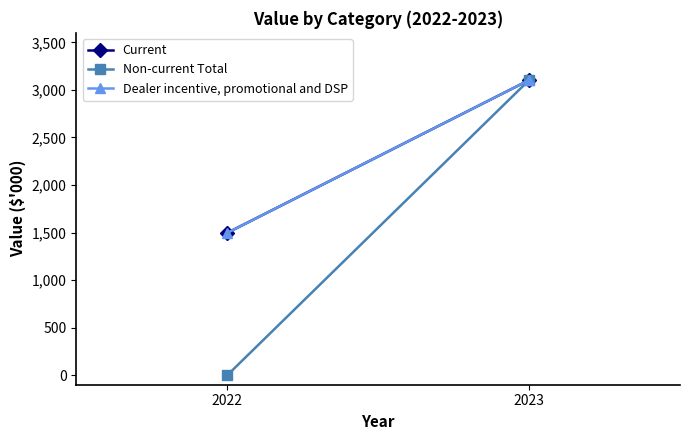

Where is Current nearest to the value 2300?

2022